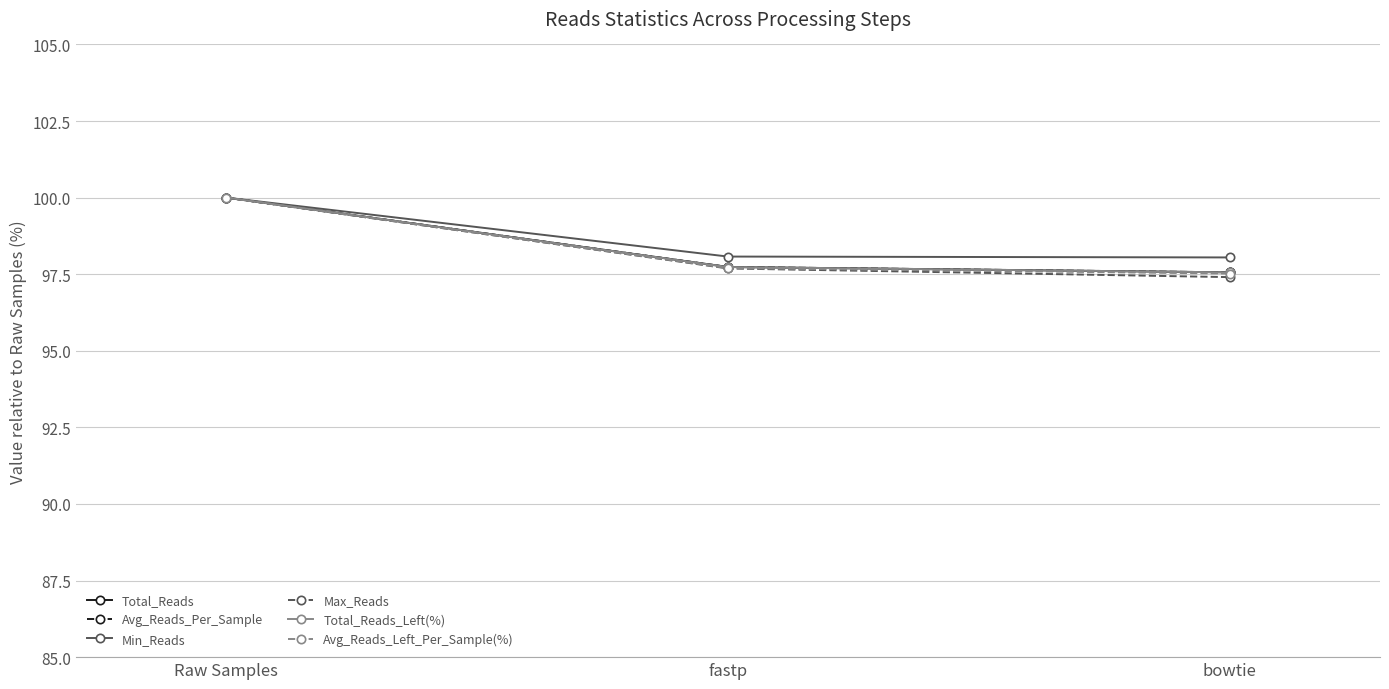

What is the average value of the Total_Reads series?

98.4